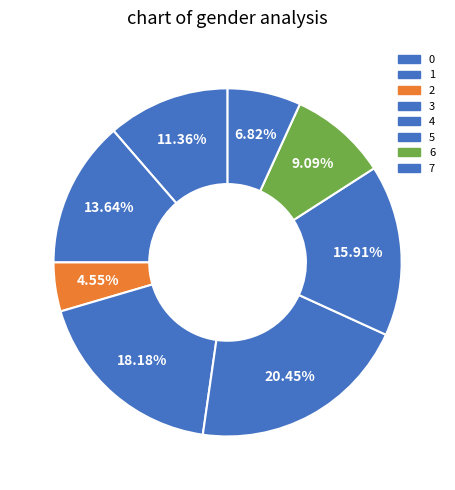

Between 5 and 7, which is larger?

5